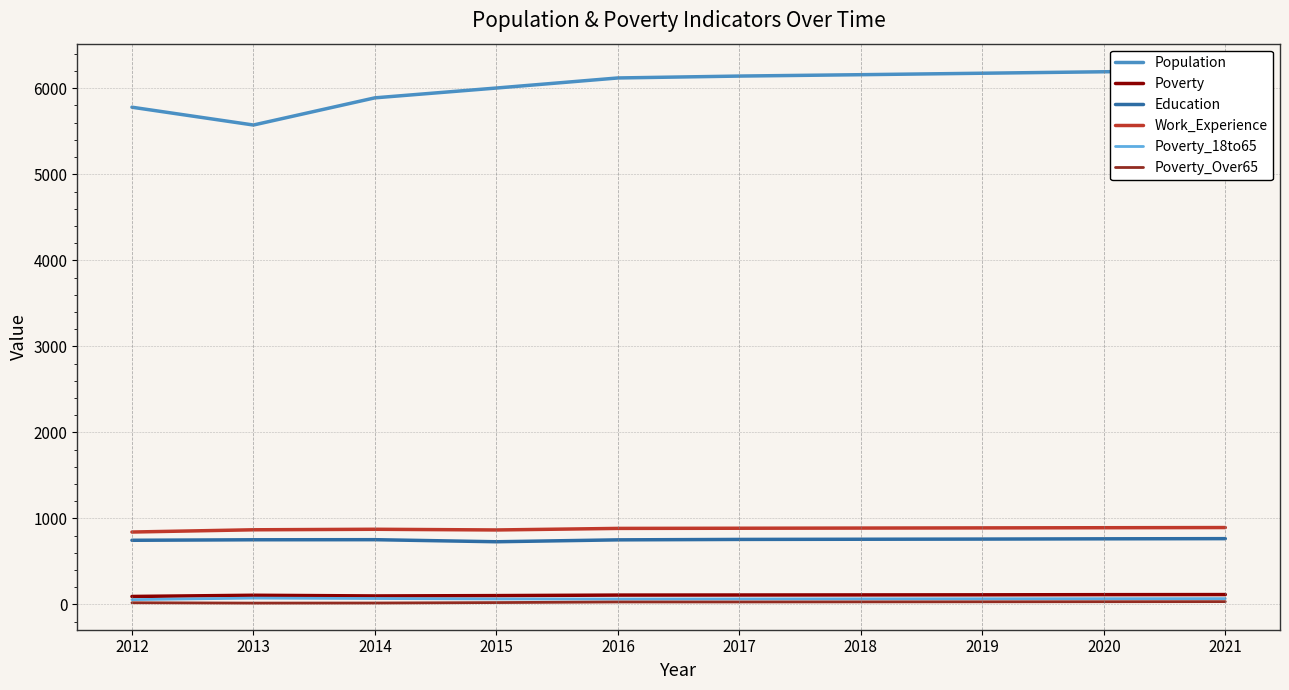

What is the minimum value shown in the chart?

16